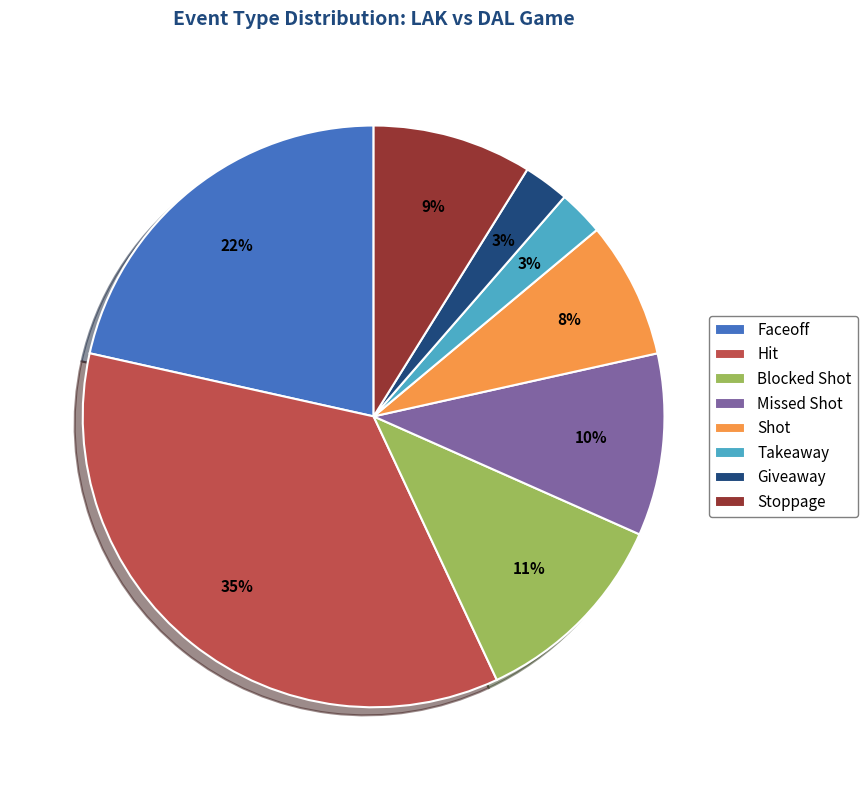

How many slices are in this pie chart?

8